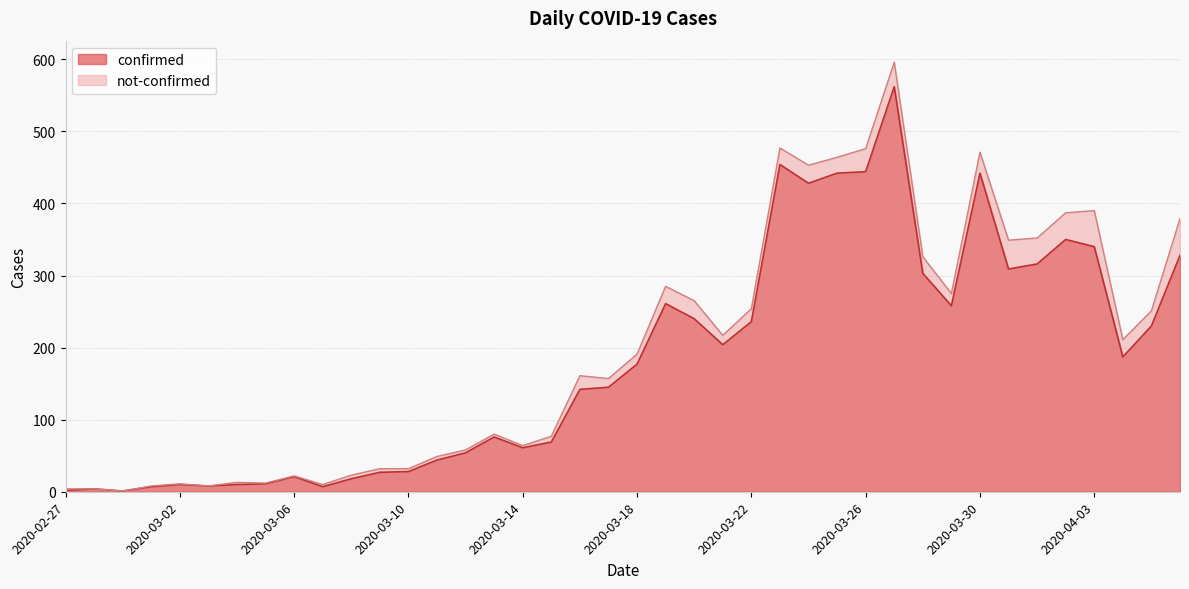

At which category does the data reach its first local valley?

2020-02-29